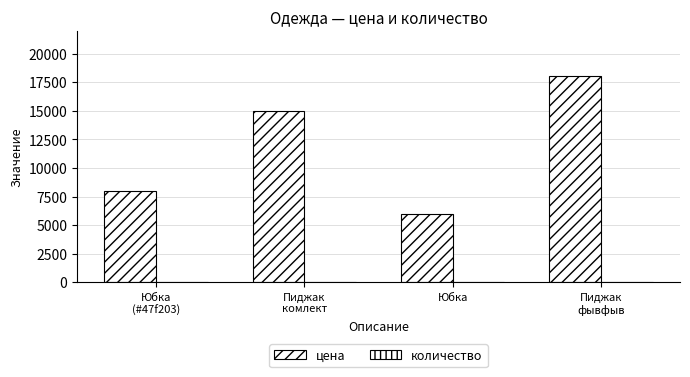

At which category is the sum across all series the highest?

Пиджак
фывфыв